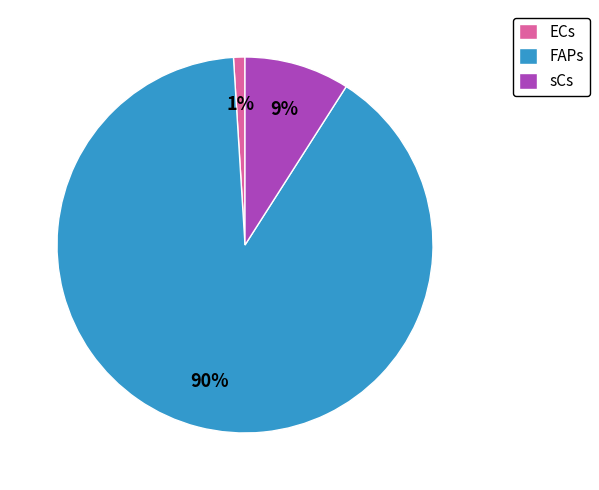

To the nearest percent, what is the difference between the largest and smallest slice percentages?

89%